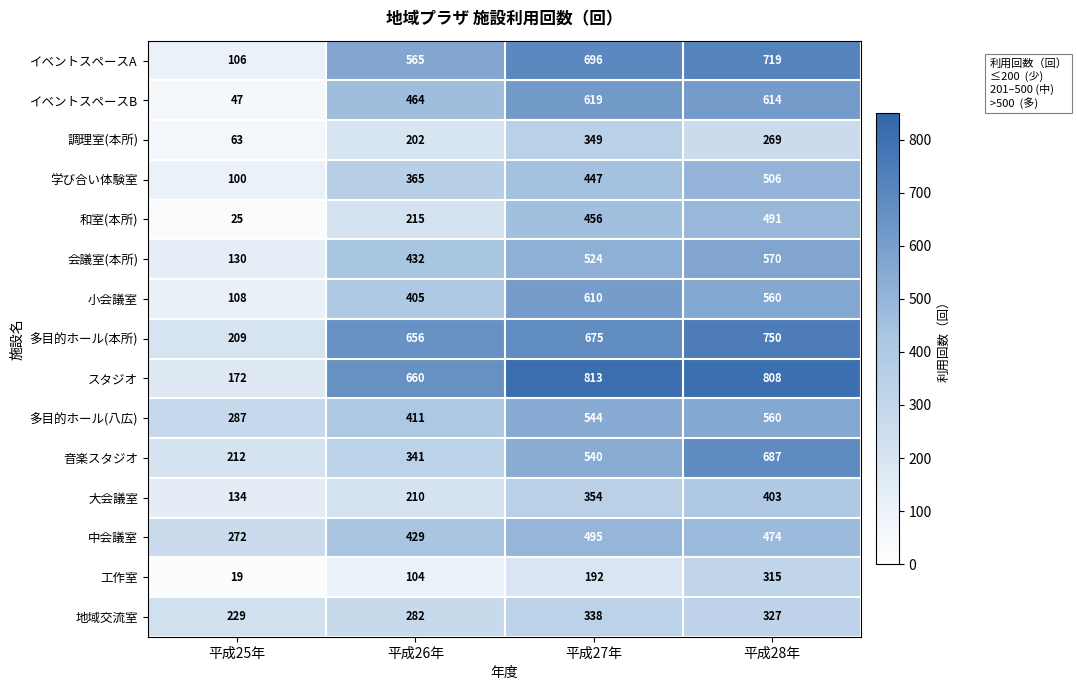

Is it true that スタジオ equals 1071 at 平成28年?

False